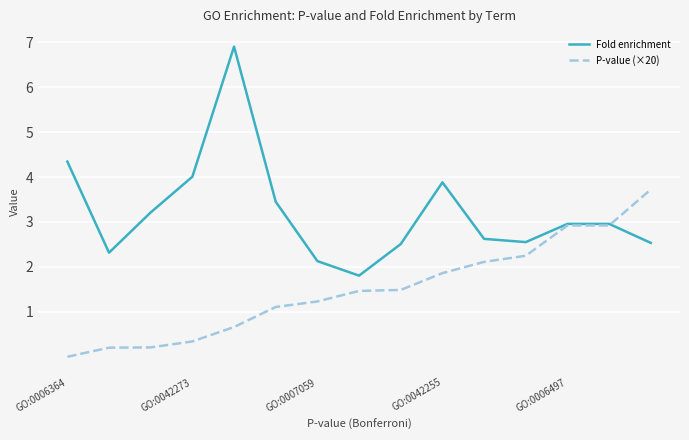

How many times do Fold enrichment and P-value (×20) cross each other?

1